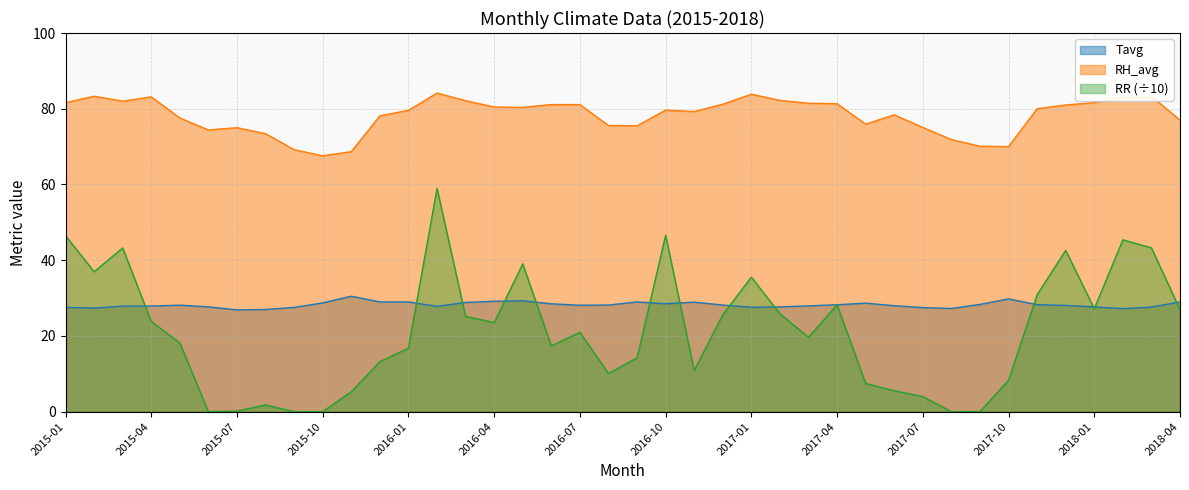

Which series has the largest total across all categories?

RH_avg